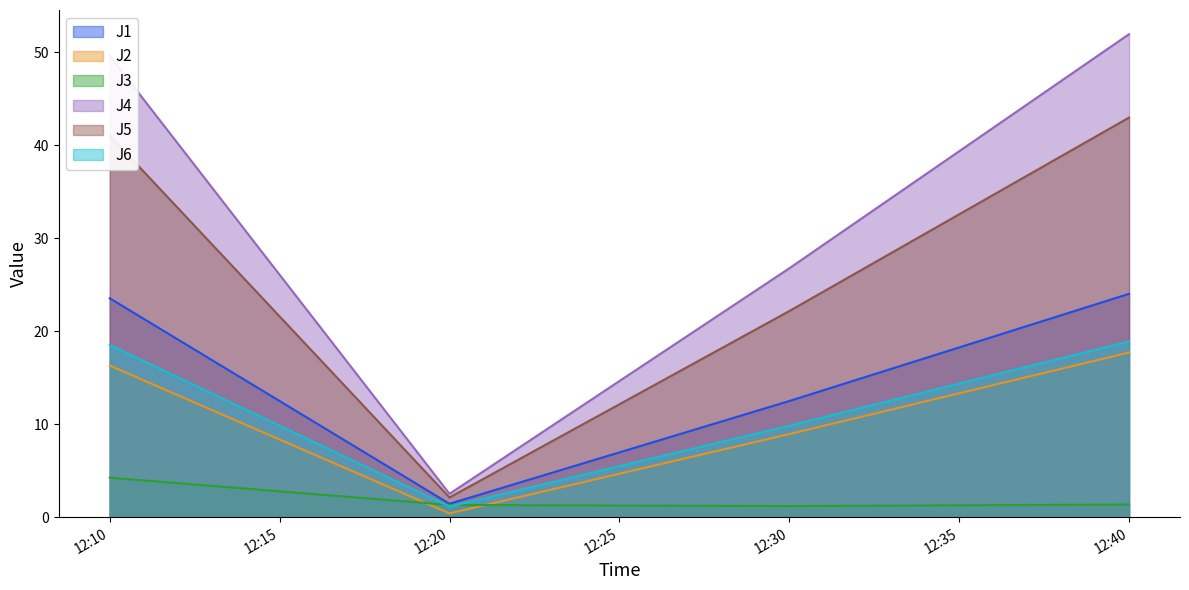

What is the total value across all series at 12:20?

8.9